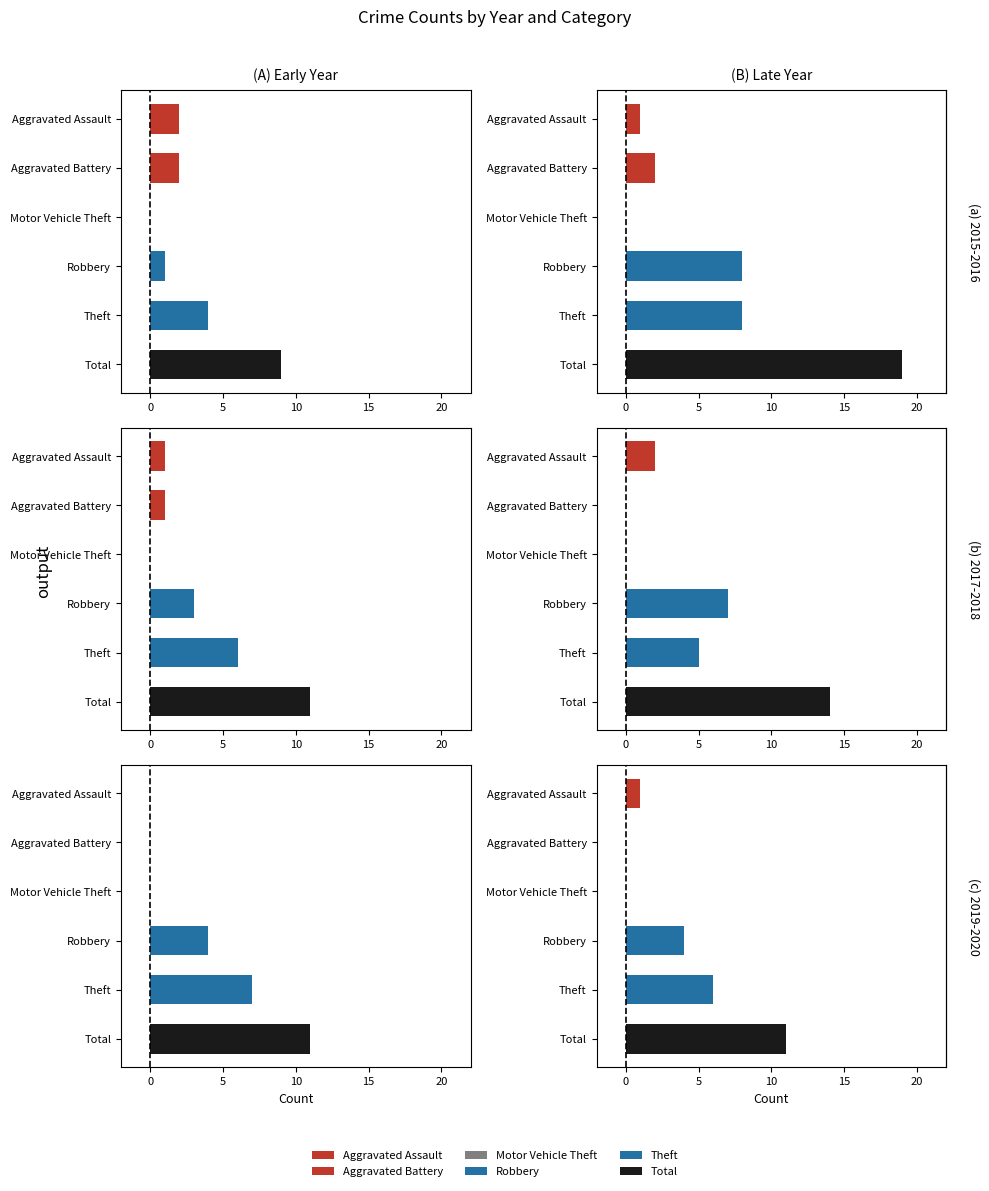

Is the value of 2019 at Theft greater than the value of 2017 at Aggravated Battery?

Yes